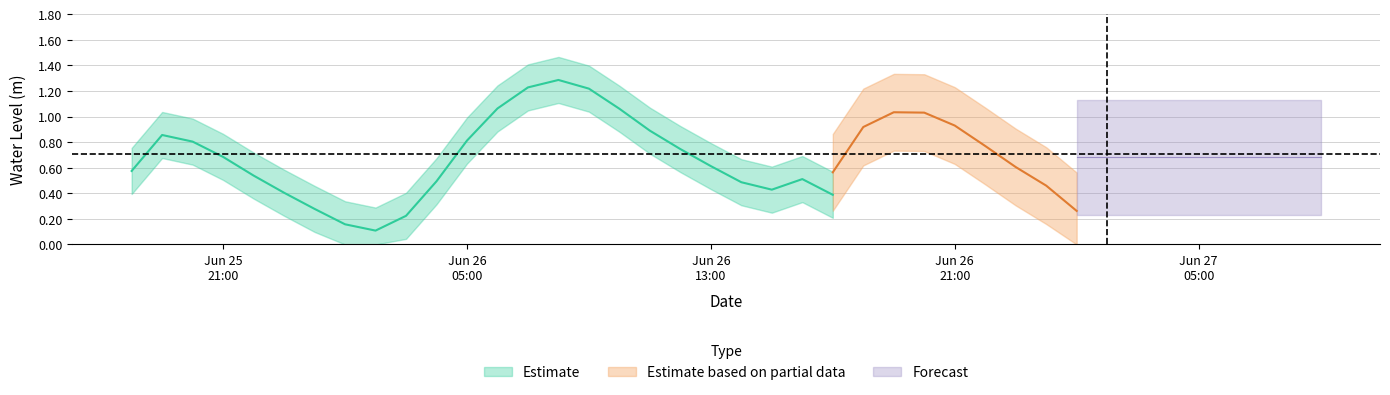

The chart shows a value of 0.1 at 2025-06-26 01:00:00. True or false?

True